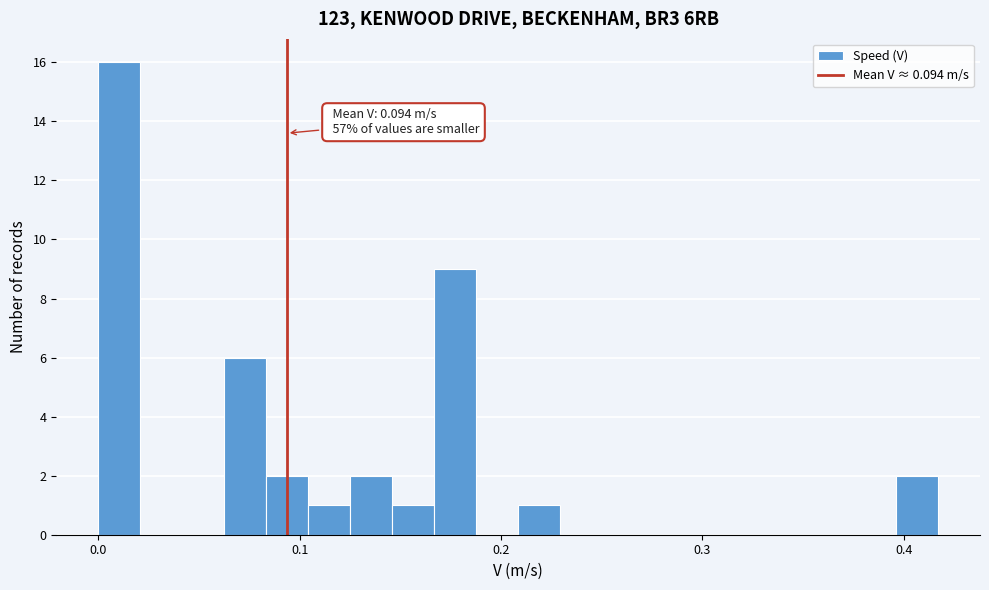

Read against the x-axis, roughly where is the centre of the tallest bar?

0.01